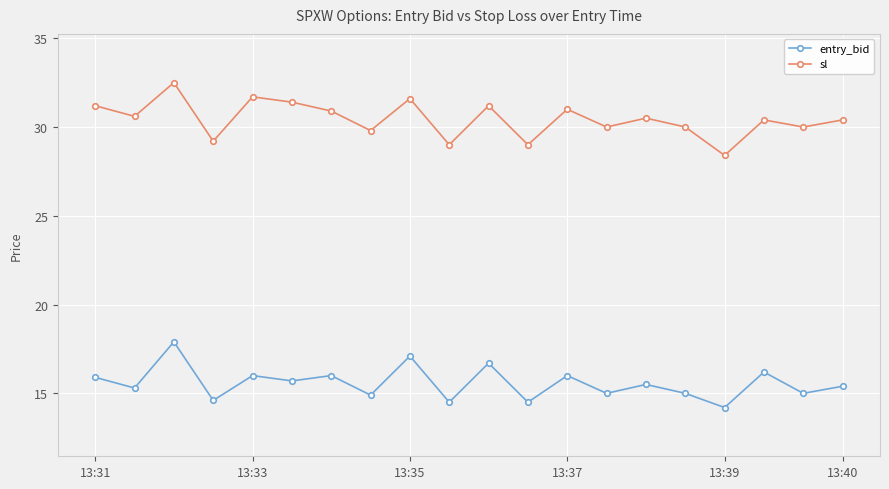

Rank the series by their maximum value, from highest to lowest.

sl, entry_bid